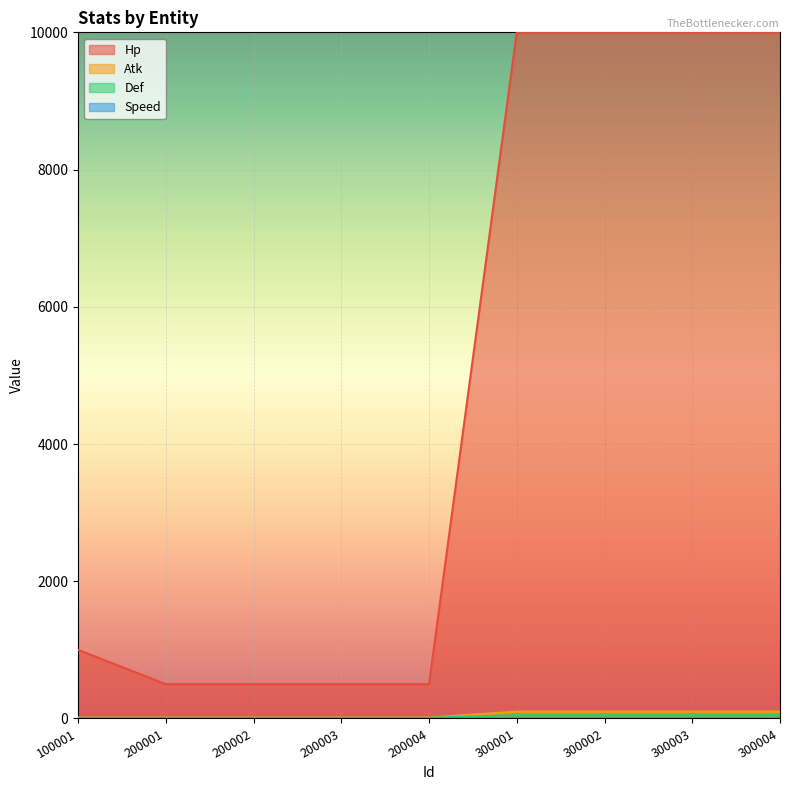

The Atk series shows 154 at 300003. True or false?

False